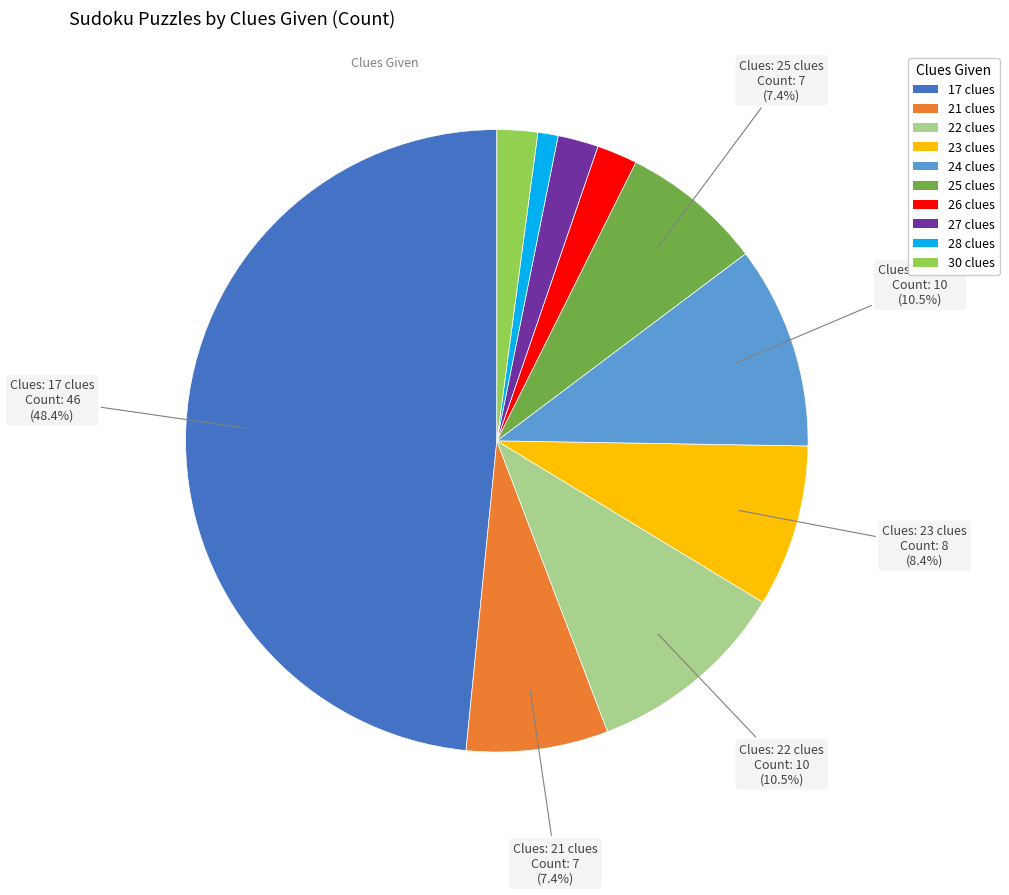

To the nearest percent, what is the difference between the 21 clues and 24 clues slice percentages?

3%